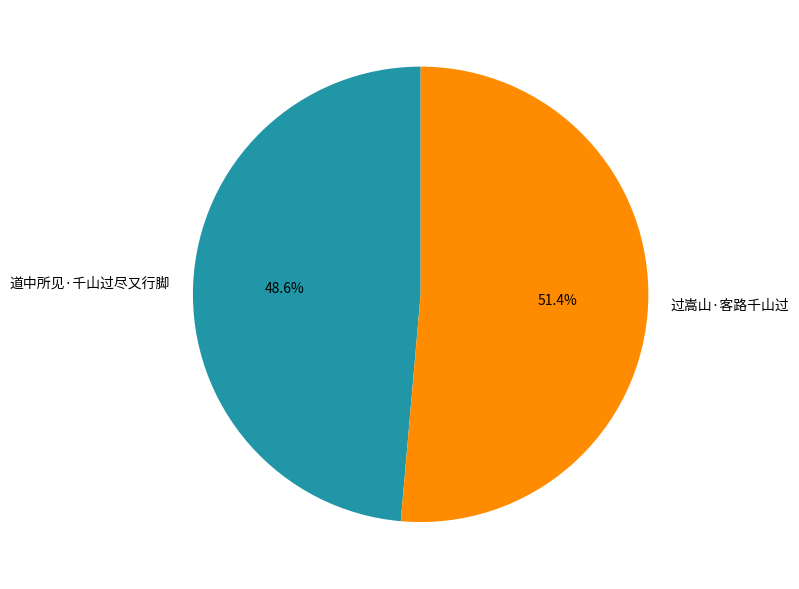

The 过嵩山·客路千山过 slice represents 51% of the pie. True or false?

True